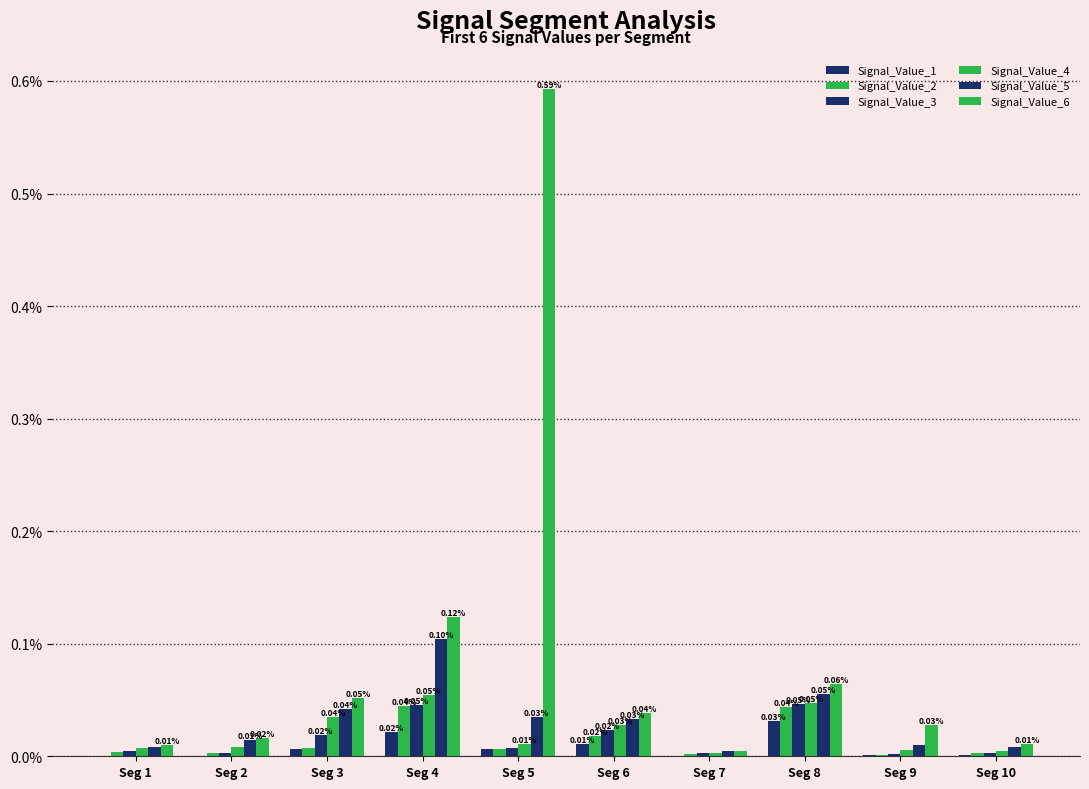

Which series has the largest total across all categories?

Signal_Value_6